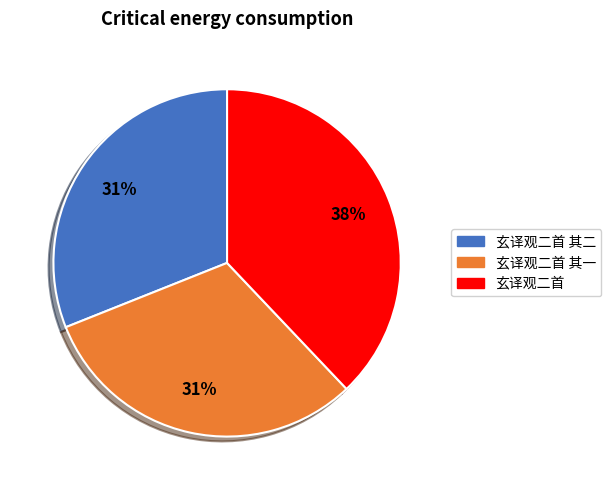

To the nearest percent, what is the average slice percentage?

33%